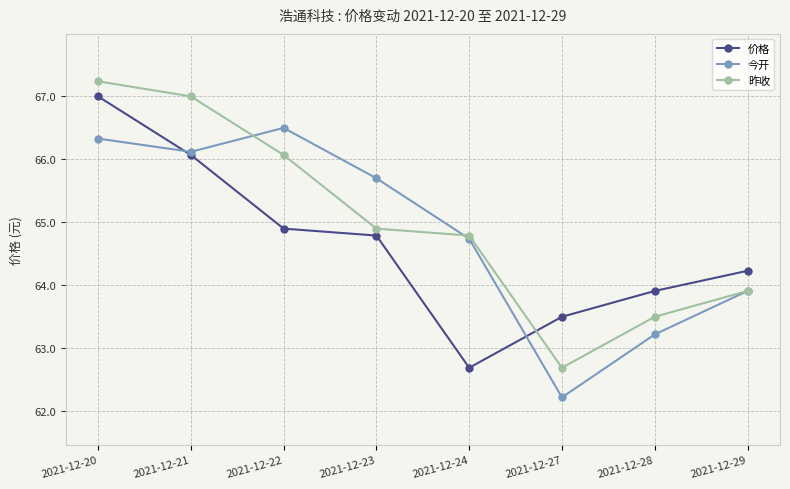

Which series changed the most between 2021-12-23 and 2021-12-29?

今开